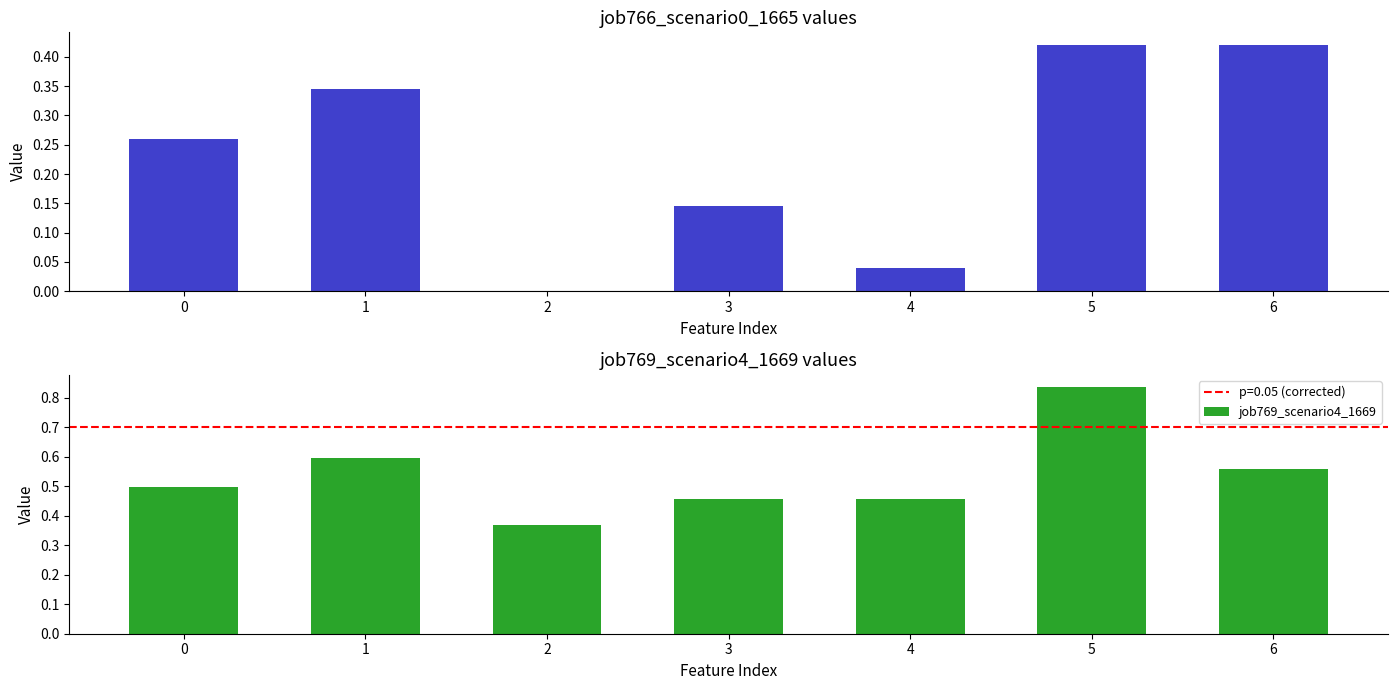

What is the greatest value displayed?

0.8